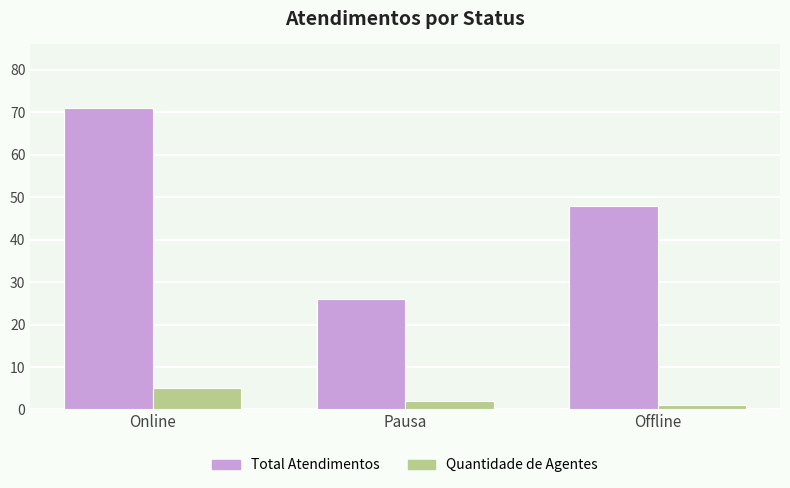

What are all the series names shown in the legend?

Total Atendimentos, Quantidade de Agentes